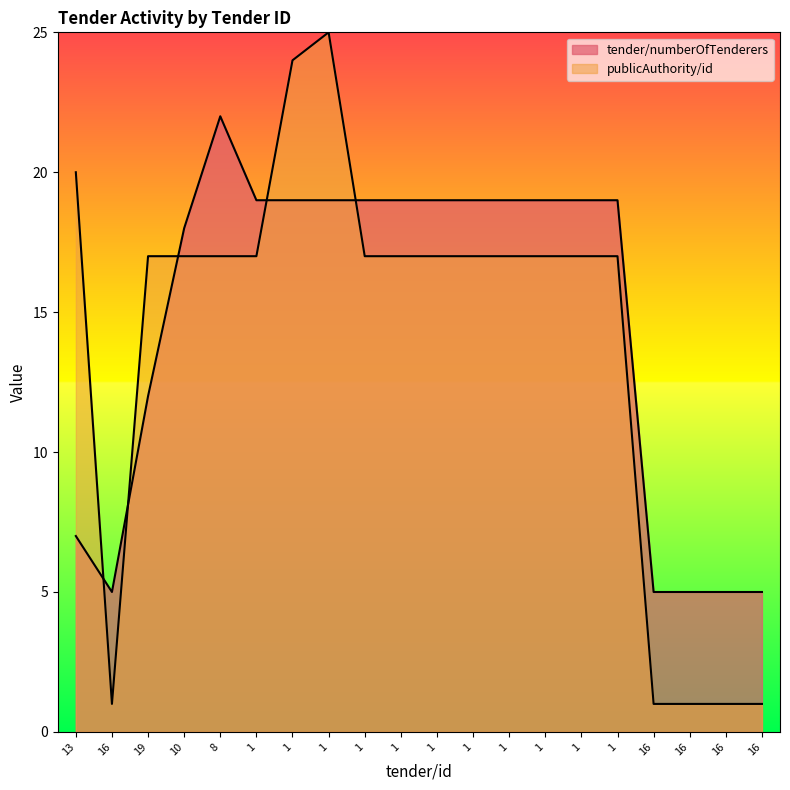

Which series has the largest total across all categories?

tender/numberOfTenderers